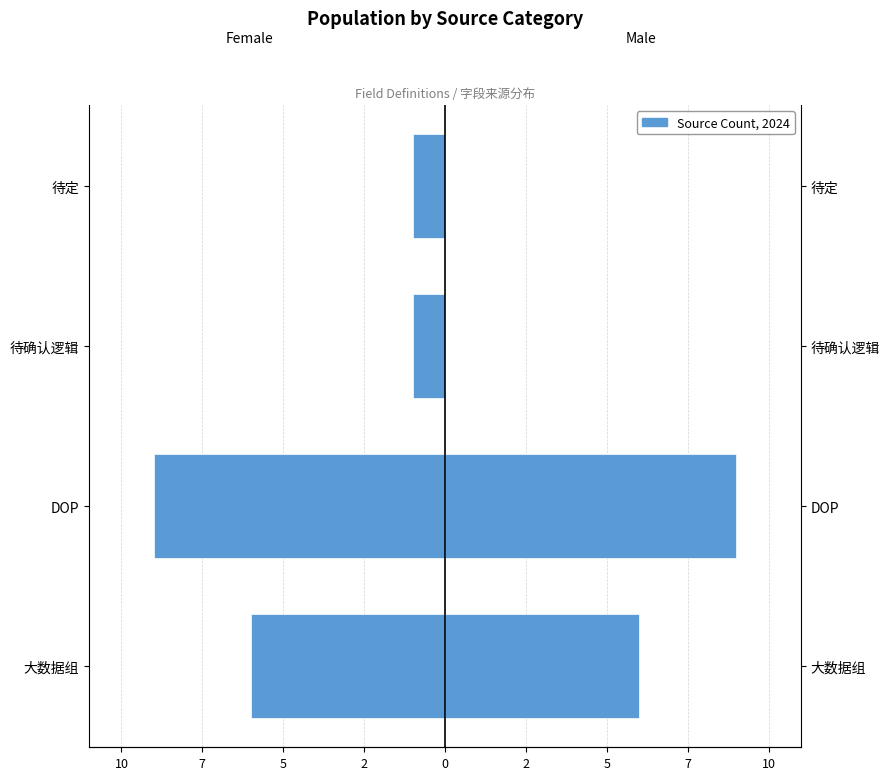

How many Male values are between 0 and 9?

4